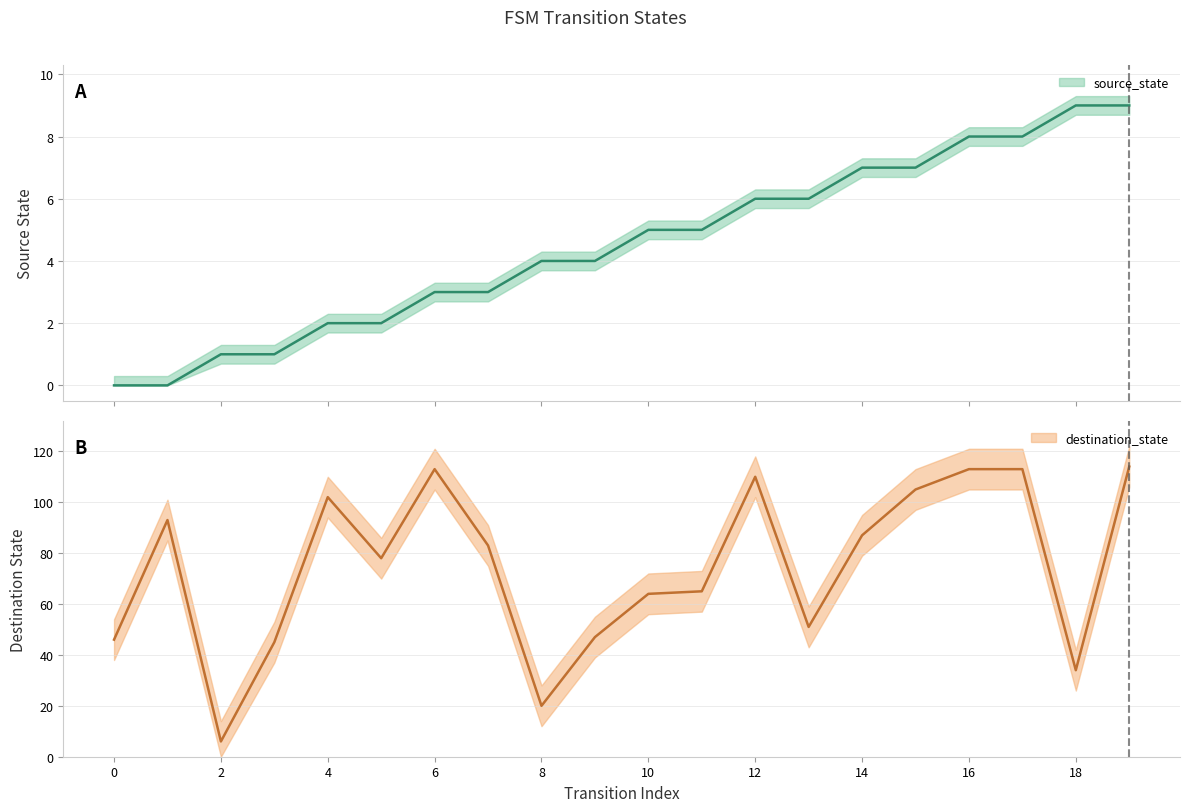

Does the chart have visible grid lines?

Yes